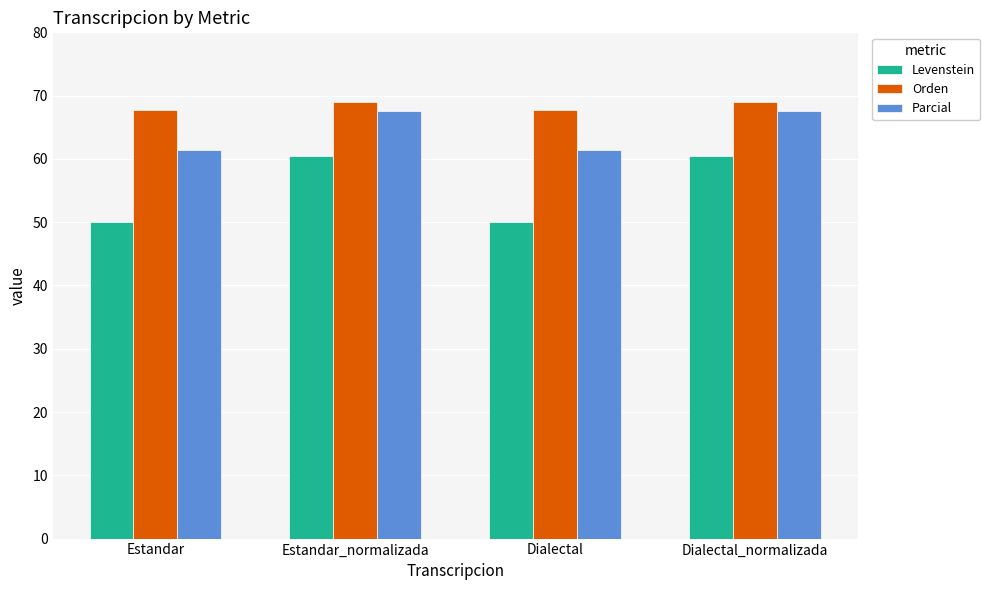

Which series has the largest range (max minus min)?

Levenstein